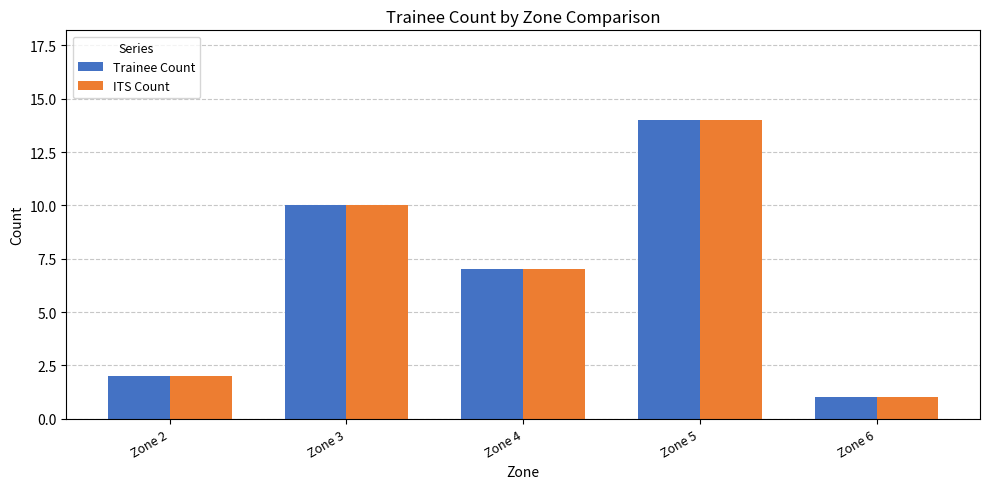

The Trainee Count series shows 13 at Zone 4. True or false?

False